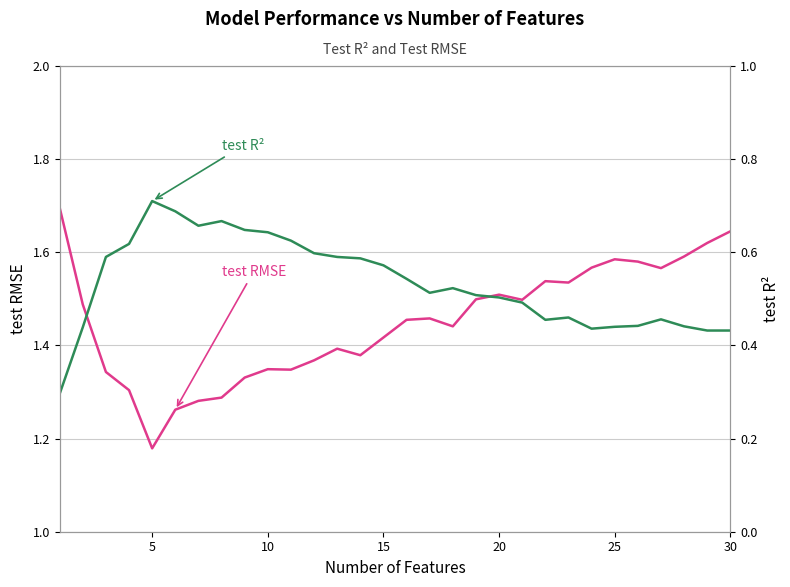

What is the difference between the second highest and second lowest values in the test RMSE series?

0.4